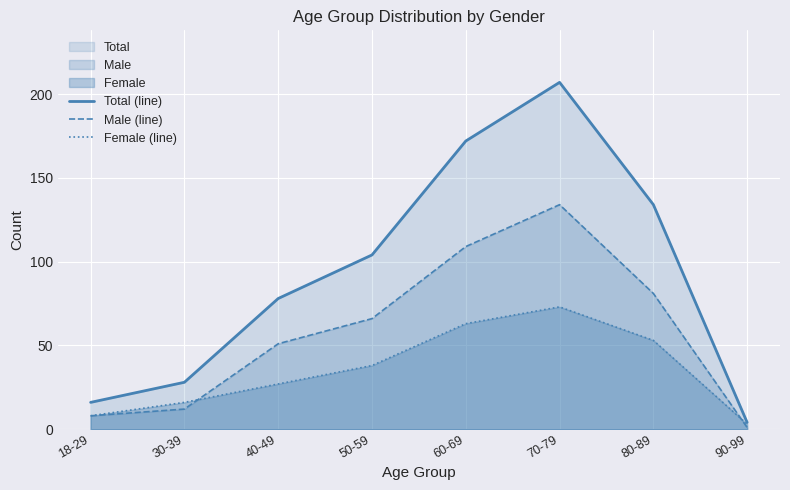

At which category is the sum across all series the highest?

70-79